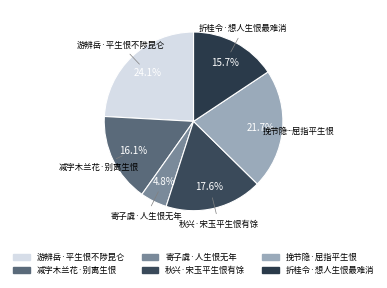

What is the smallest slice in the pie chart?

寄子虡·人生恨无年